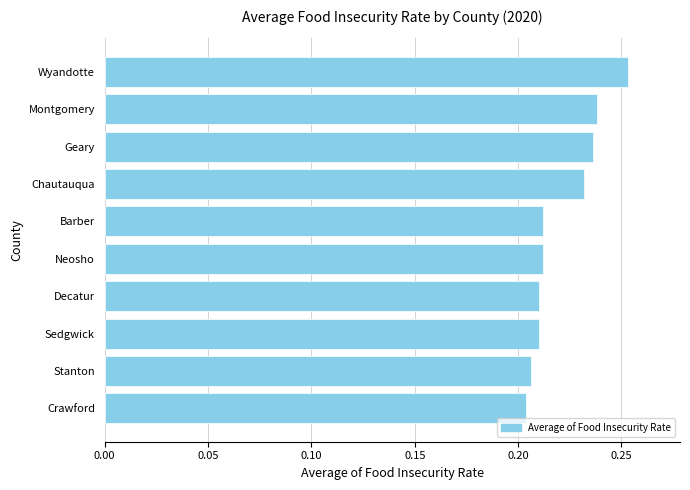

What position from the top is Chautauqua?

4